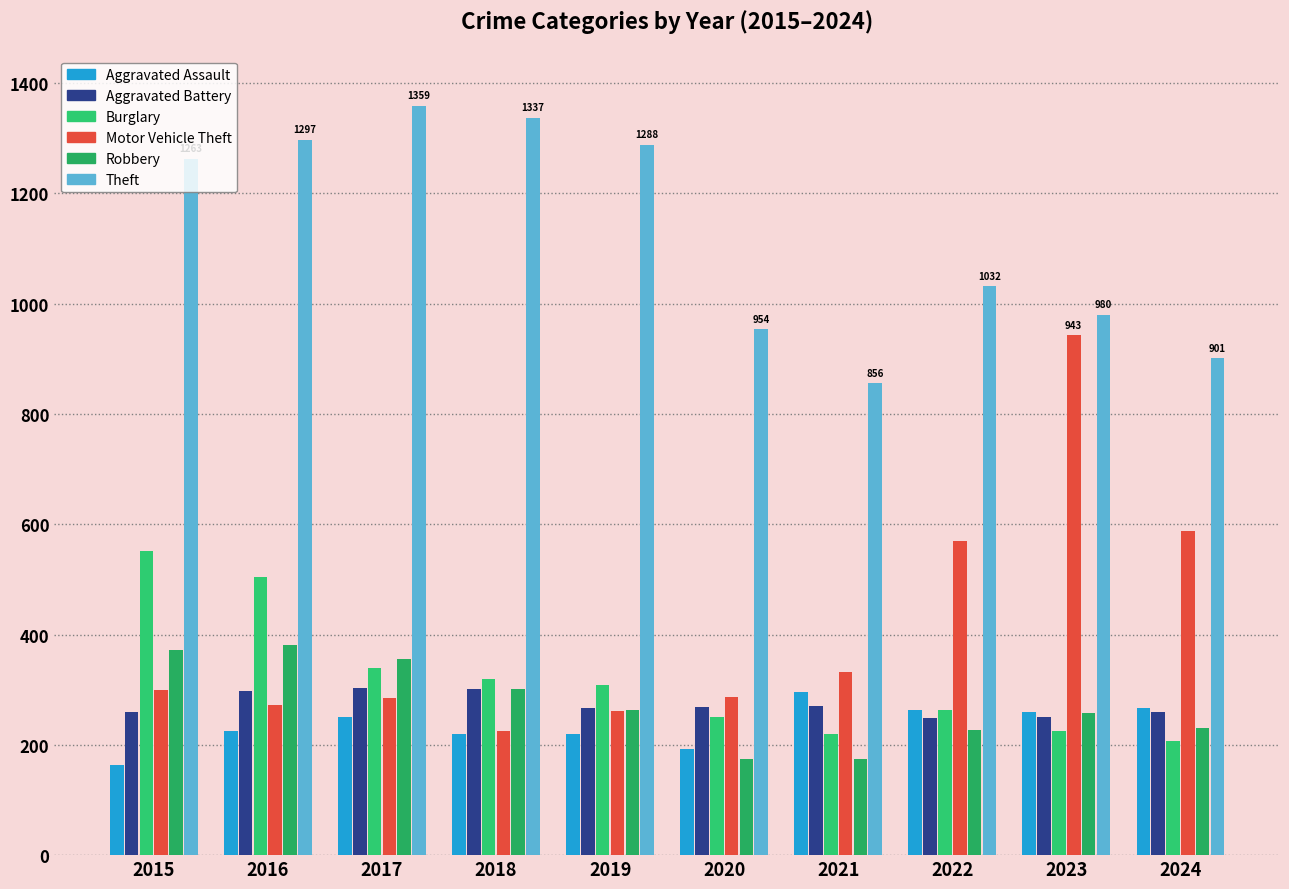

At which label is Motor Vehicle Theft closest to 584?

2024